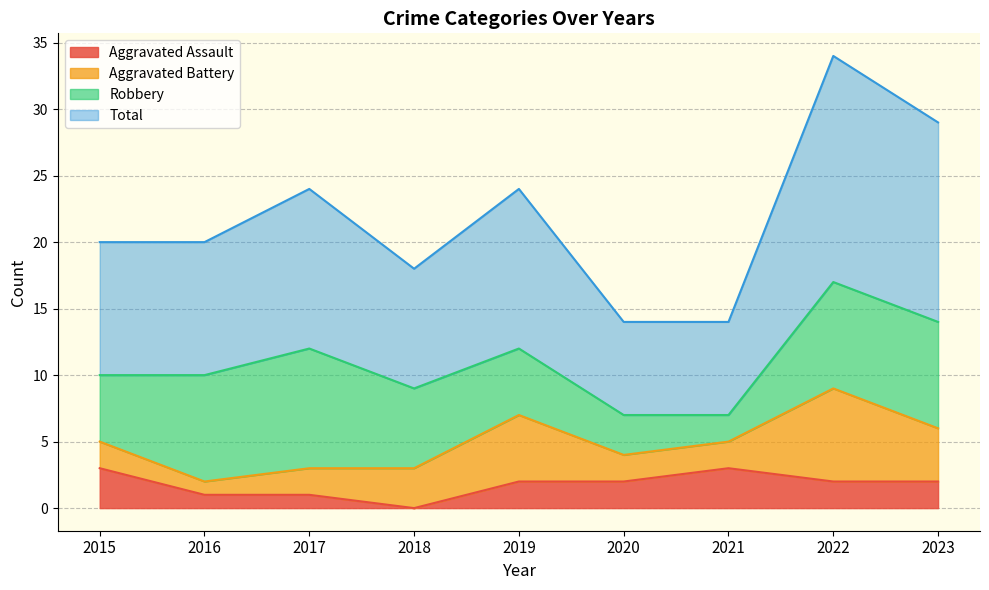

What is the sum of all Total values?

197